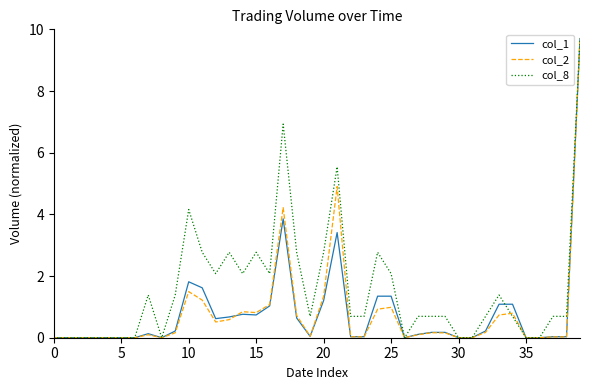

Which series has the largest total across all categories?

col_8